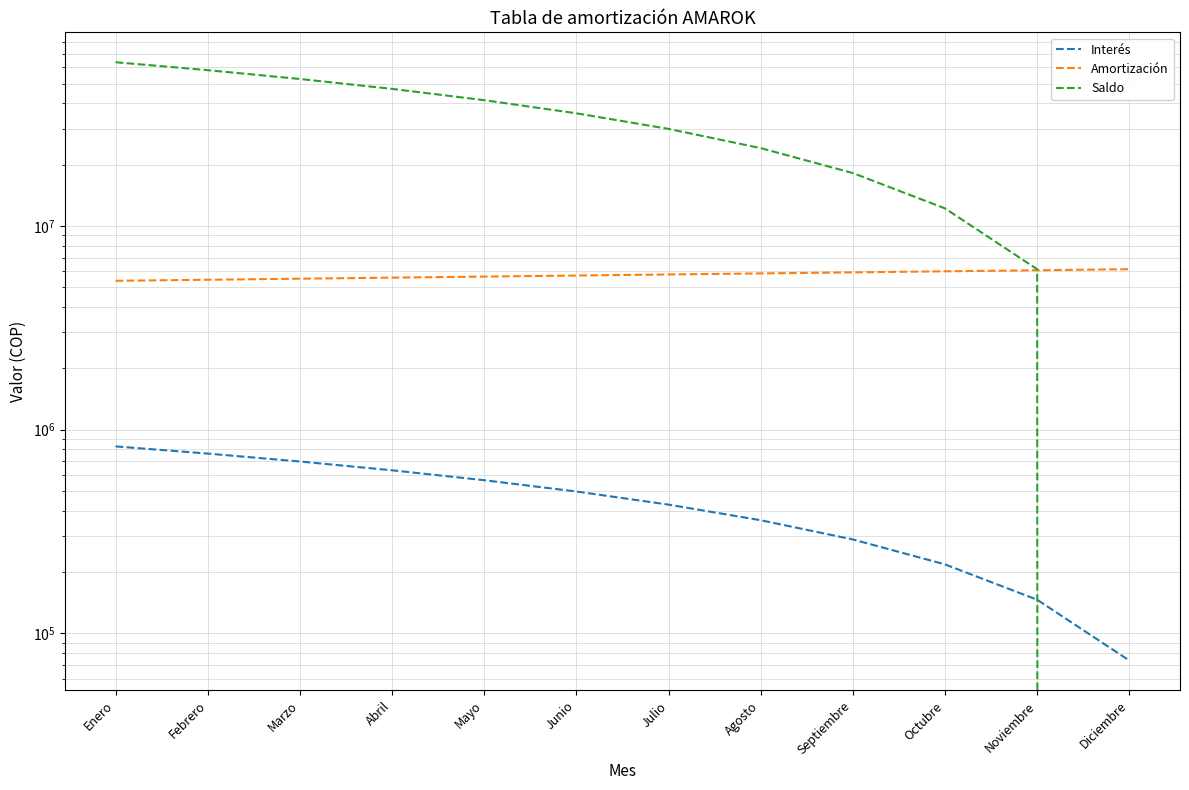

At which category does the chart reach its peak across all series?

Enero